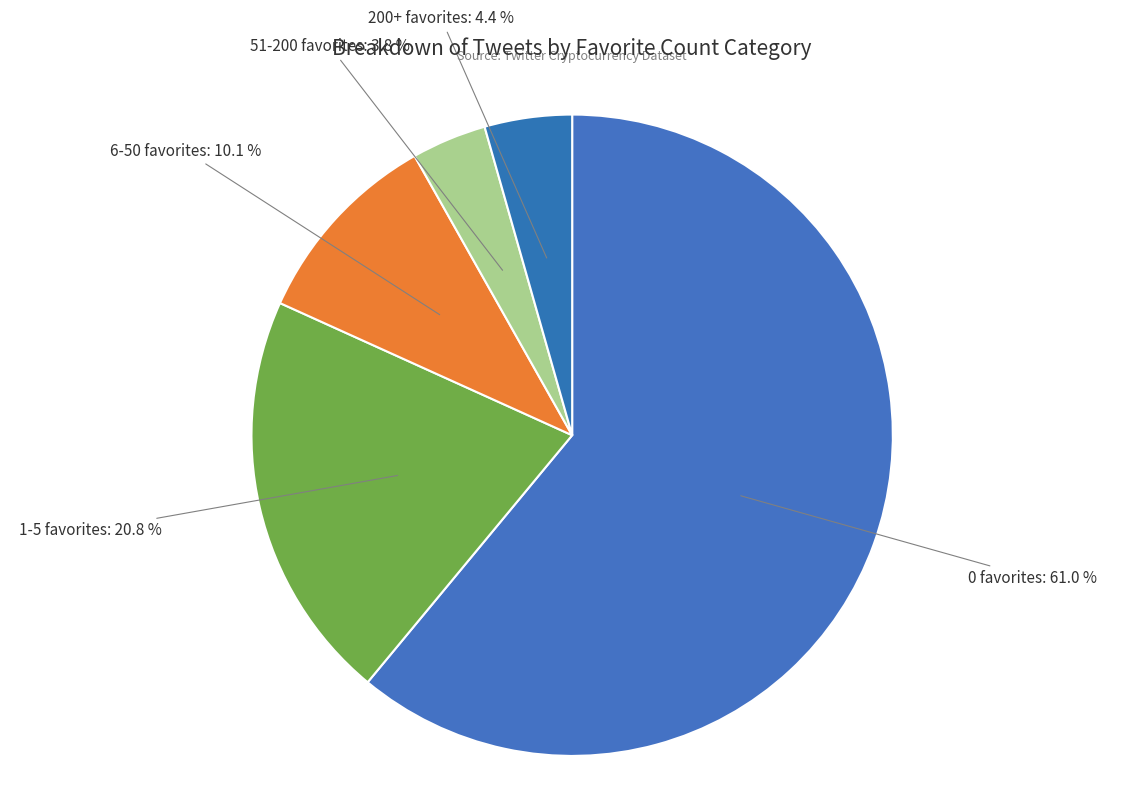

Is there a majority slice in this chart?

Yes